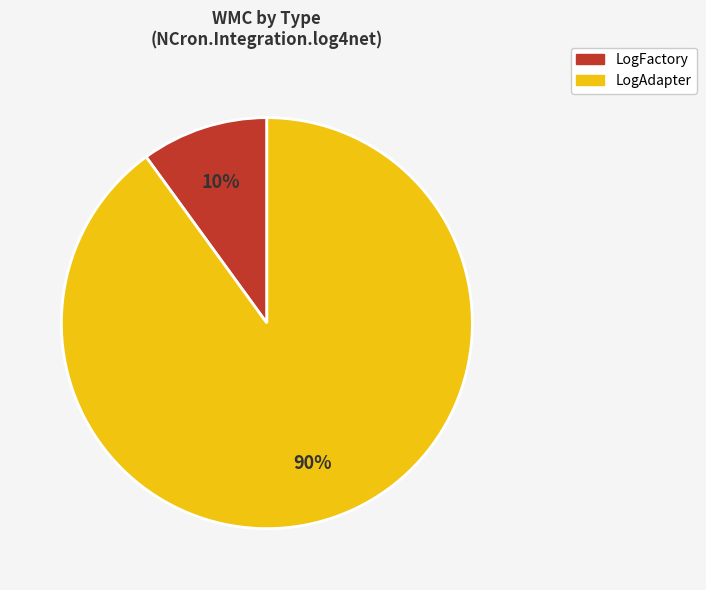

Between LogFactory and LogAdapter, which is larger?

LogAdapter